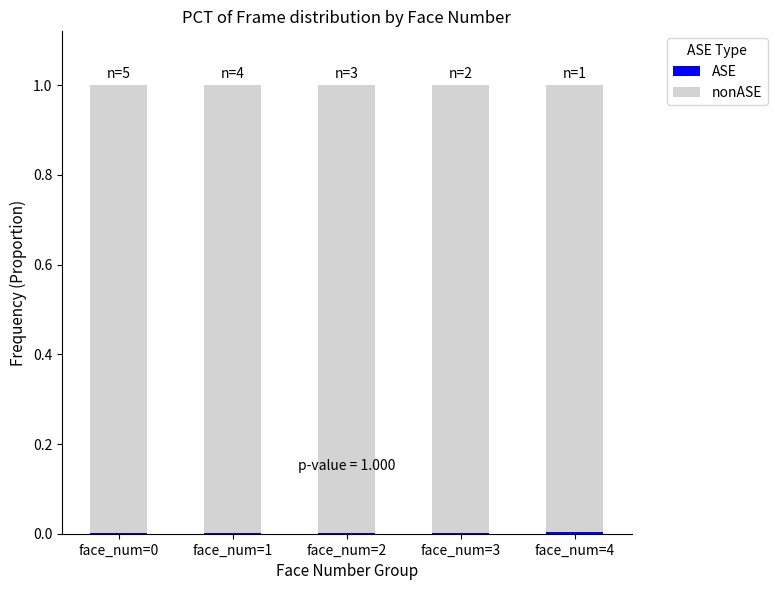

At face_num=1, list the series in order from largest to smallest.

nonASE, ASE